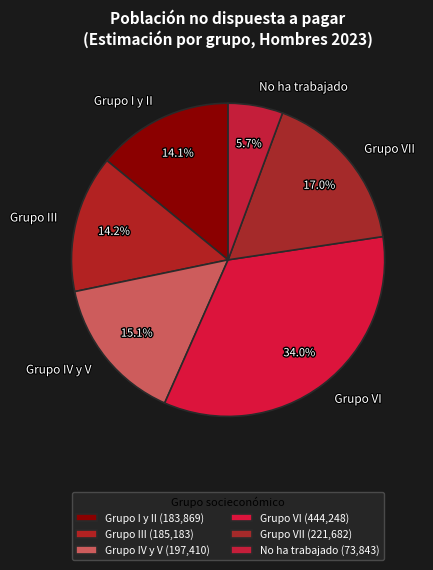

What is the largest slice in the pie chart?

Grupo VI